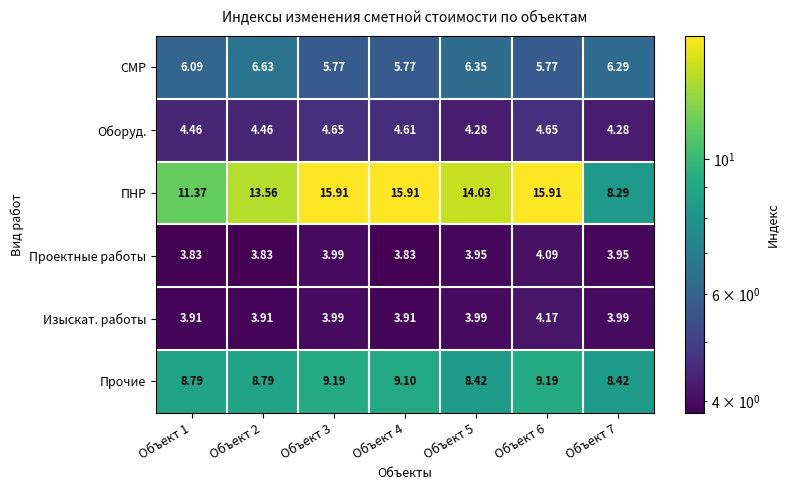

List the series in order of their peak value, highest first.

ПНР, Прочие, СМР, Оборуд., Изыскат. работы, Проектные работы